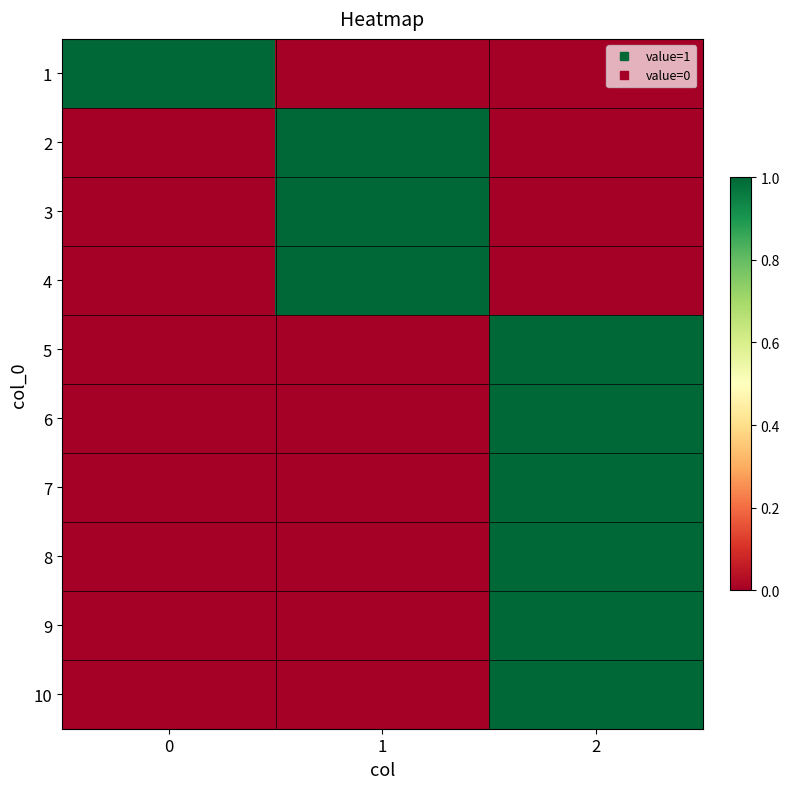

Which series has the largest total across all categories?

1